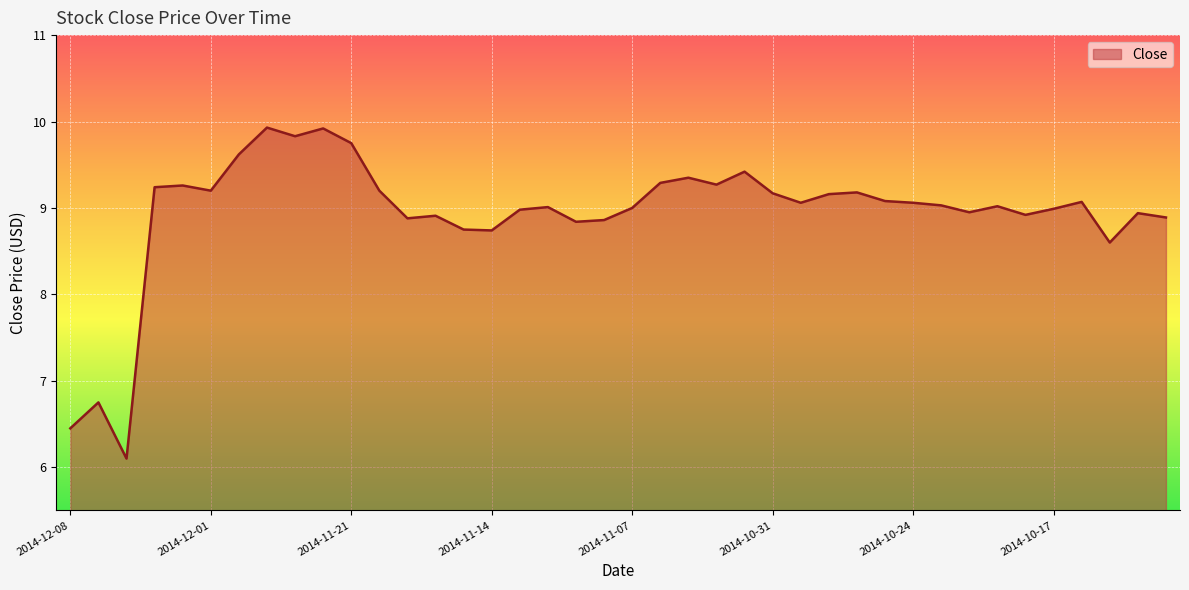

What is the minimum value shown in the chart?

6.1